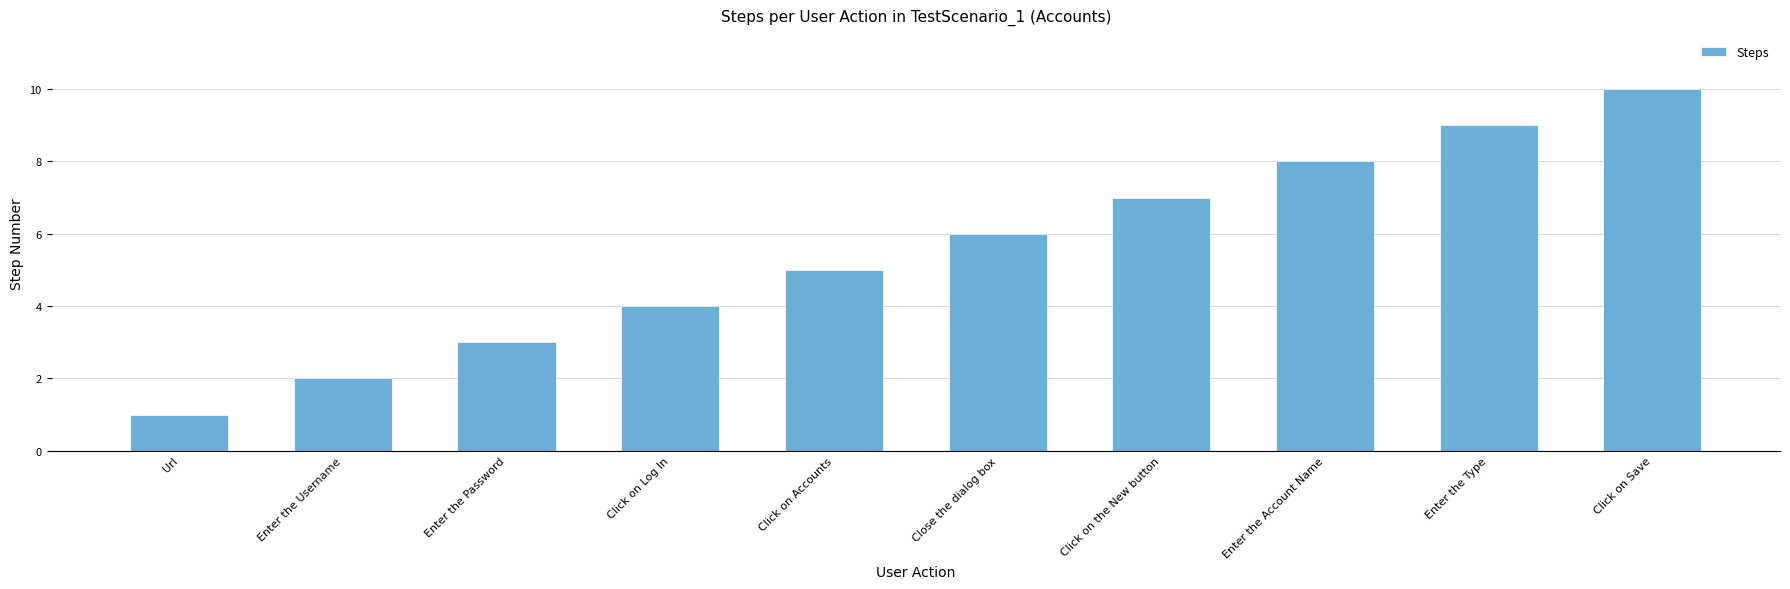

What position from the left is Click on the New button?

7